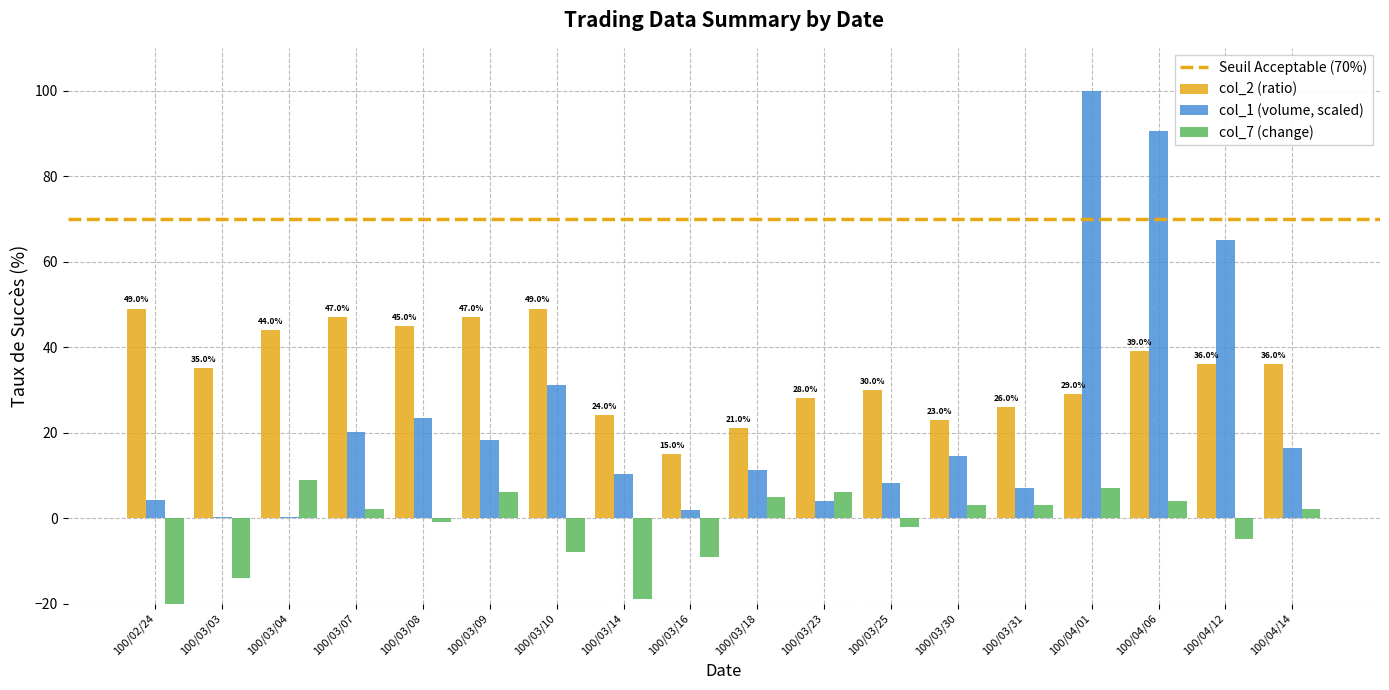

Rank the categories by col_7 value from lowest to highest.

100/02/24, 100/03/14, 100/03/03, 100/03/16, 100/03/10, 100/04/12, 100/03/25, 100/03/08, 100/03/07, 100/04/14, 100/03/30, 100/03/31, 100/04/06, 100/03/18, 100/03/09, 100/03/23, 100/04/01, 100/03/04